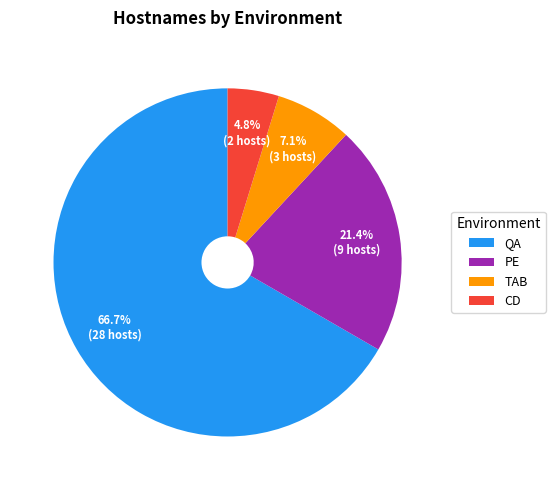

Does any single category account for the majority?

Yes